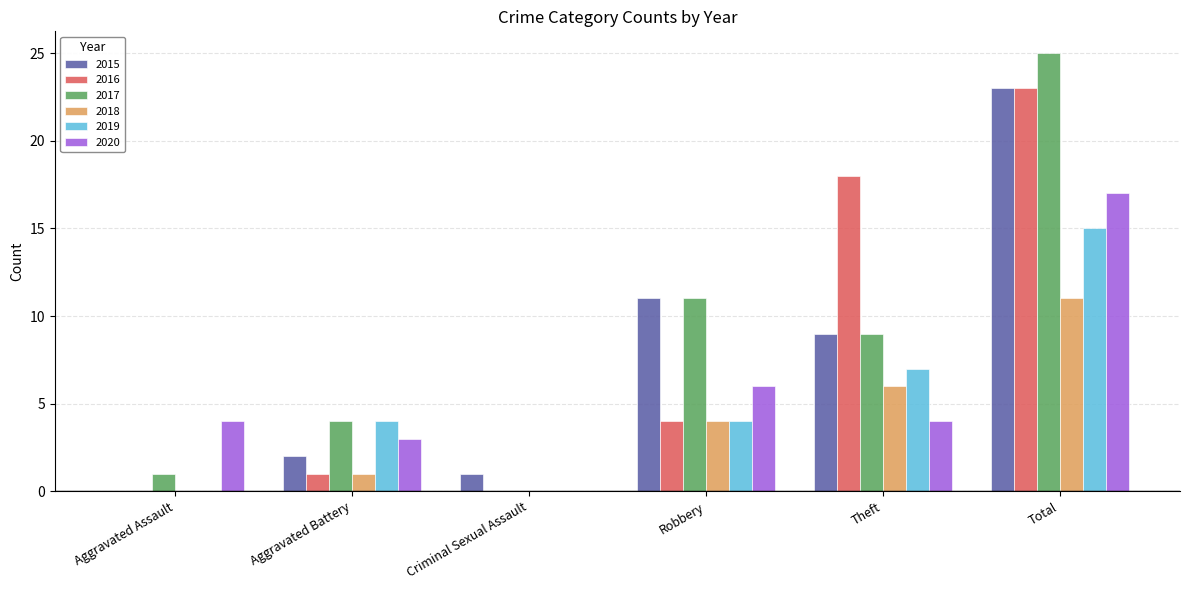

What is the maximum value shown in the chart?

25